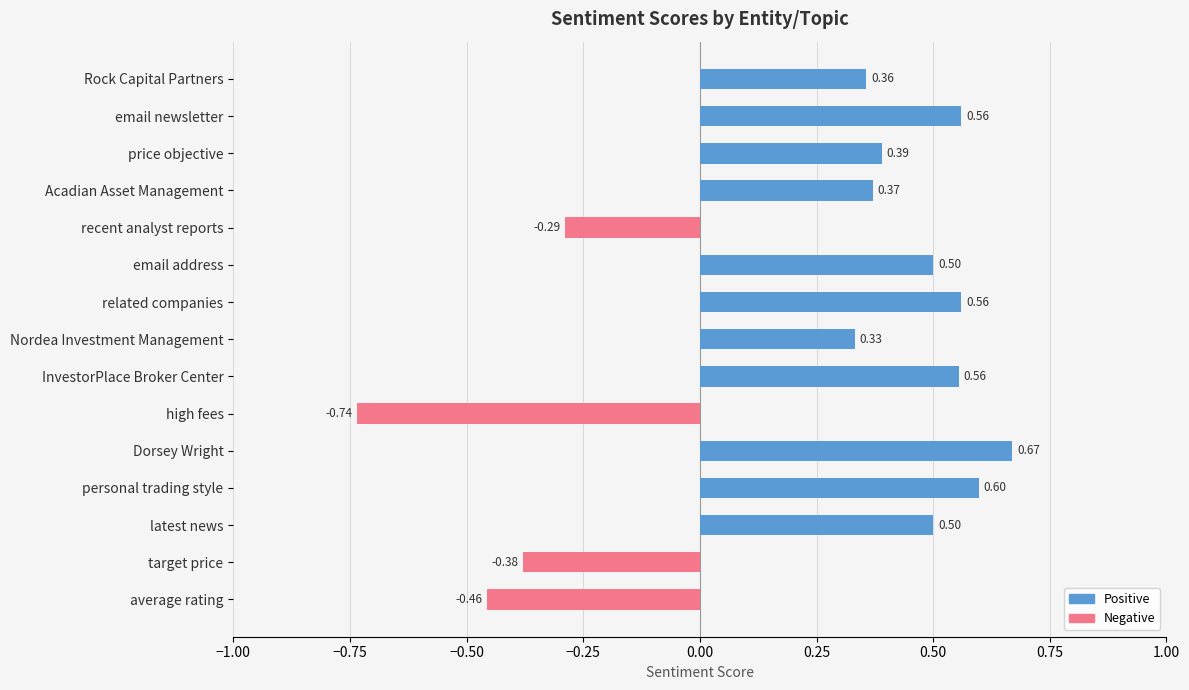

Is it true that Negative equals -0.5 at Rock Capital Partners?

False